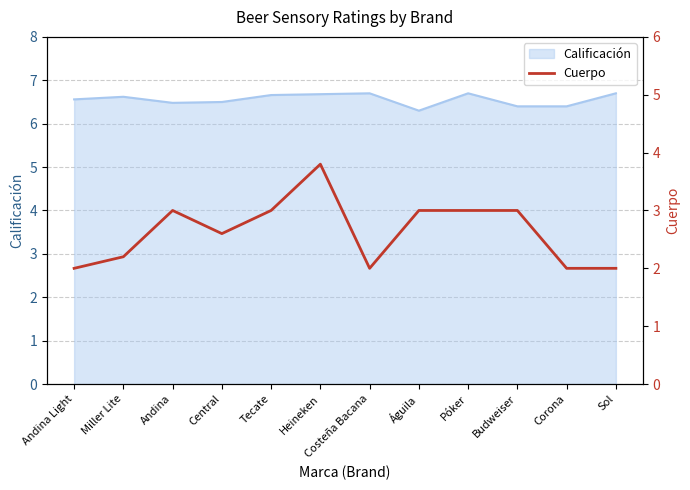

Reading left to right, list all the values displayed in this chart.

2.0	2.2	3.0	2.6	3.0	3.8	2.0	3.0	3.0	3.0	2.0	2.0